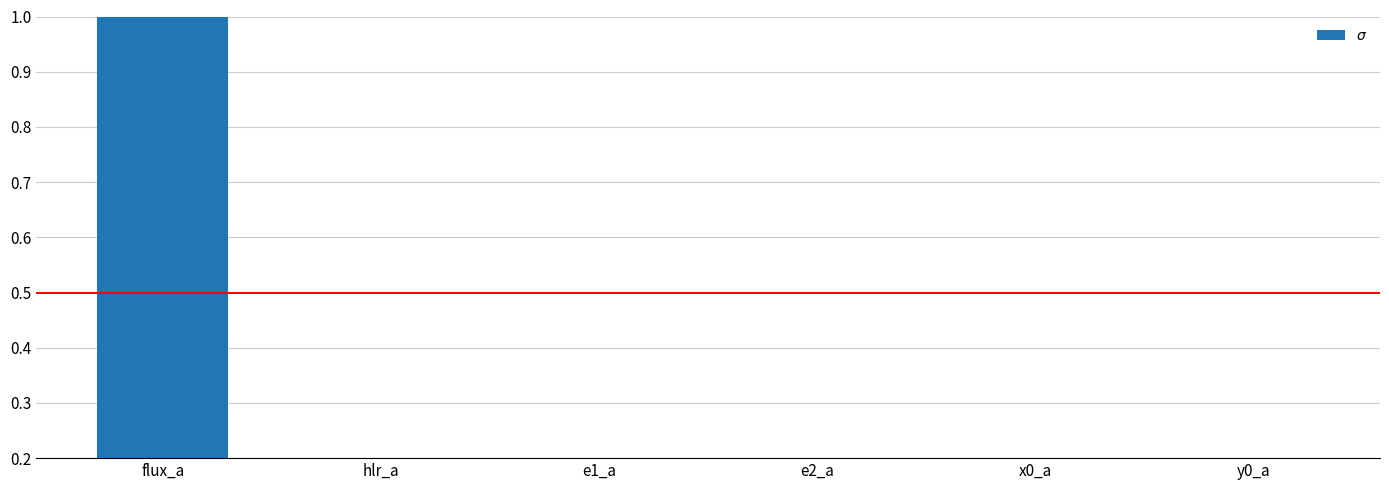

How many bars are there in total?

6